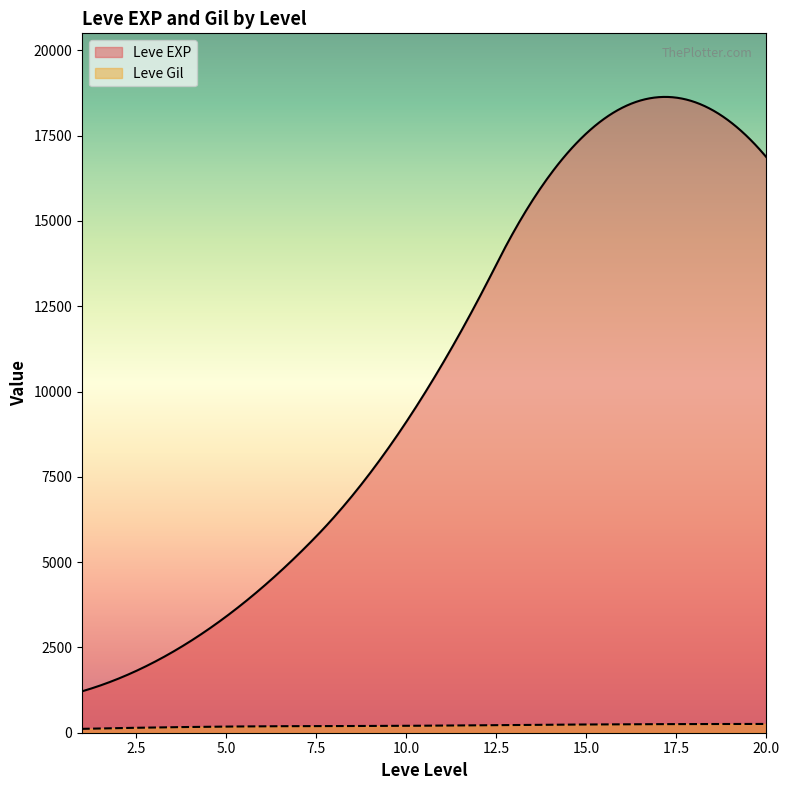

What is the difference between the maximum and minimum values in the Leve Gil series?

143.7